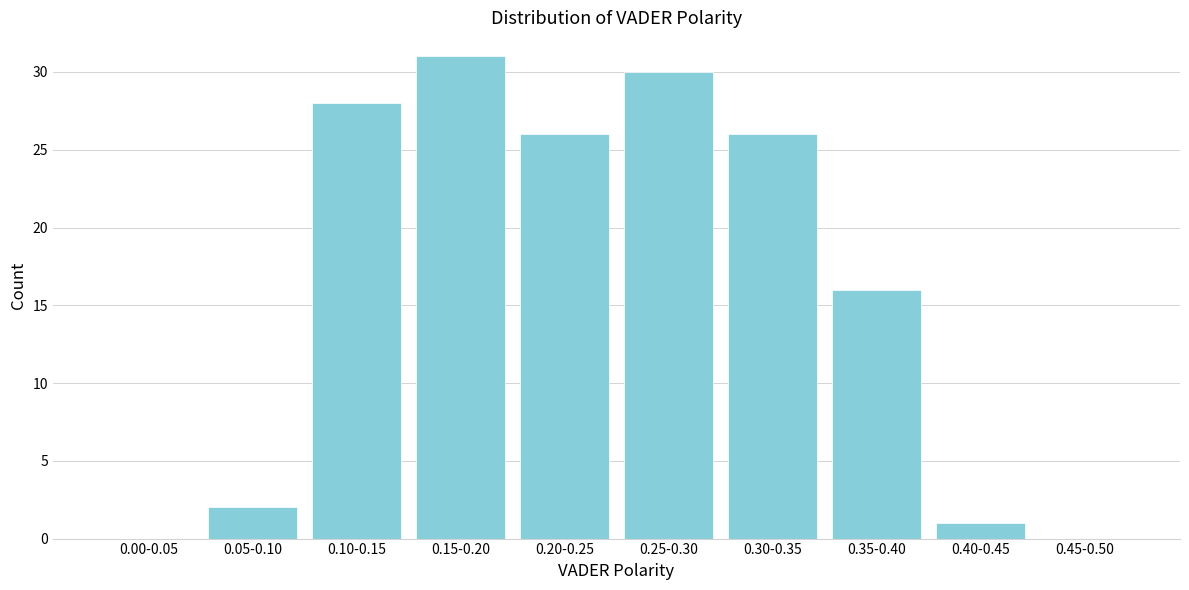

Reading left to right, what are all the values shown in this chart?

0.00-0.05=0	0.05-0.10=2	0.10-0.15=28	0.15-0.20=31	0.20-0.25=26	0.25-0.30=30	0.30-0.35=26	0.35-0.40=16	0.40-0.45=1	0.45-0.50=0